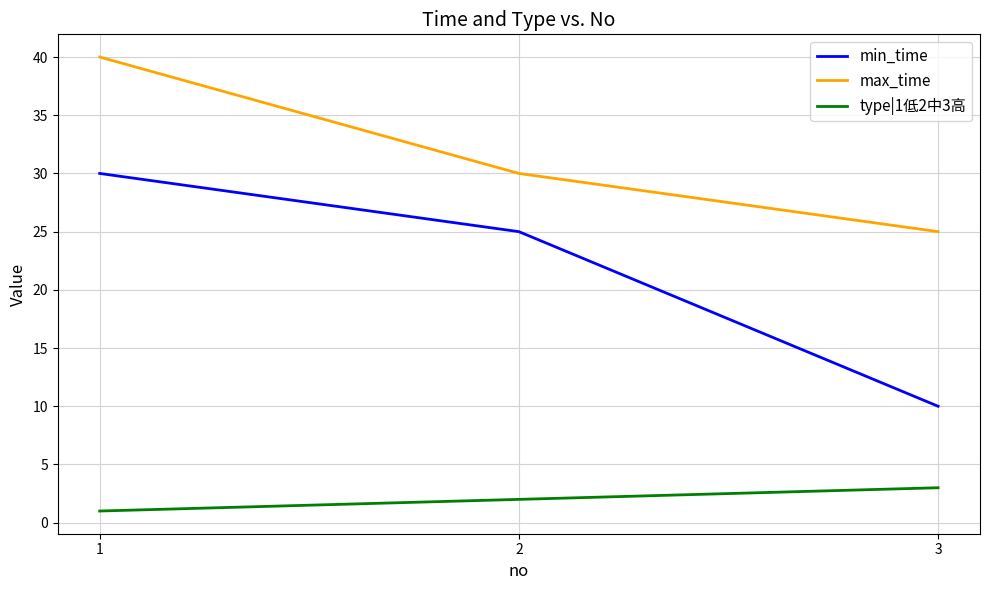

Which category has the highest value across all series?

1